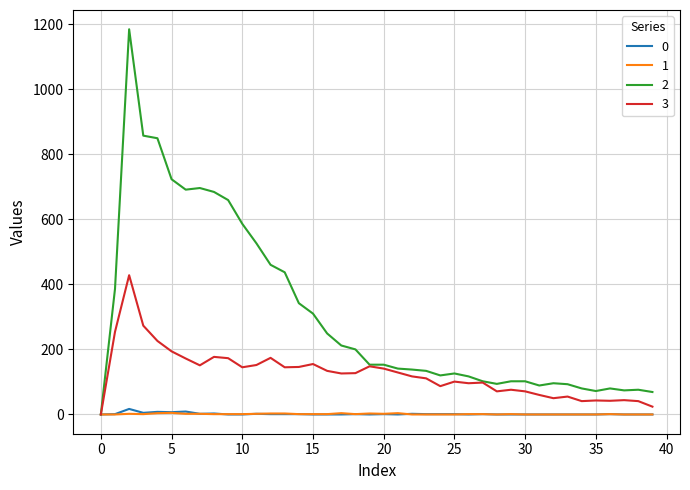

What is the maximum value shown in the chart?

1184